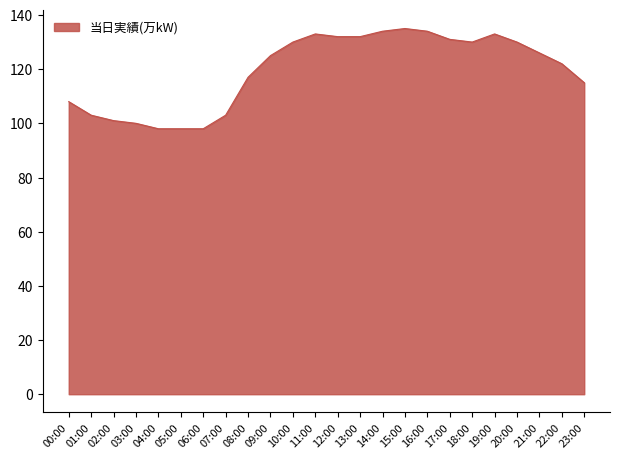

What is the minimum value shown in the chart?

98